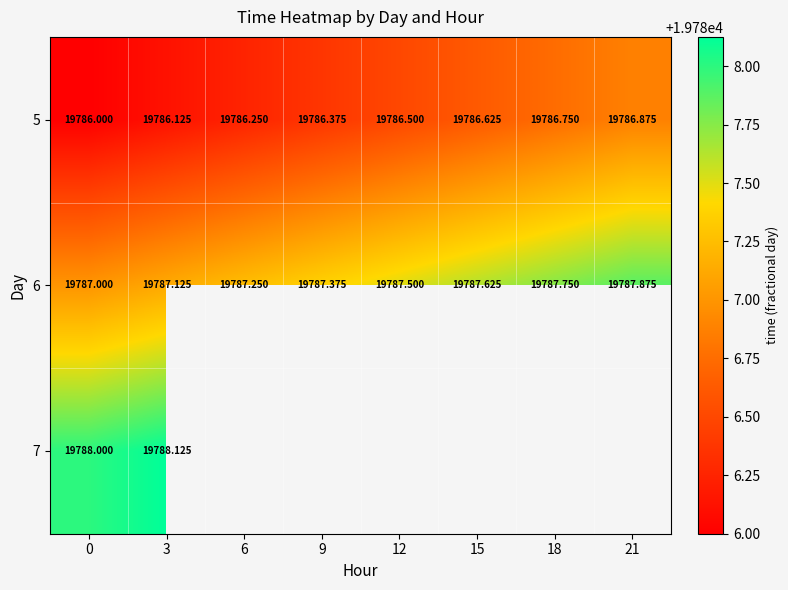

What value does the 5 series have at 21?

19786.9